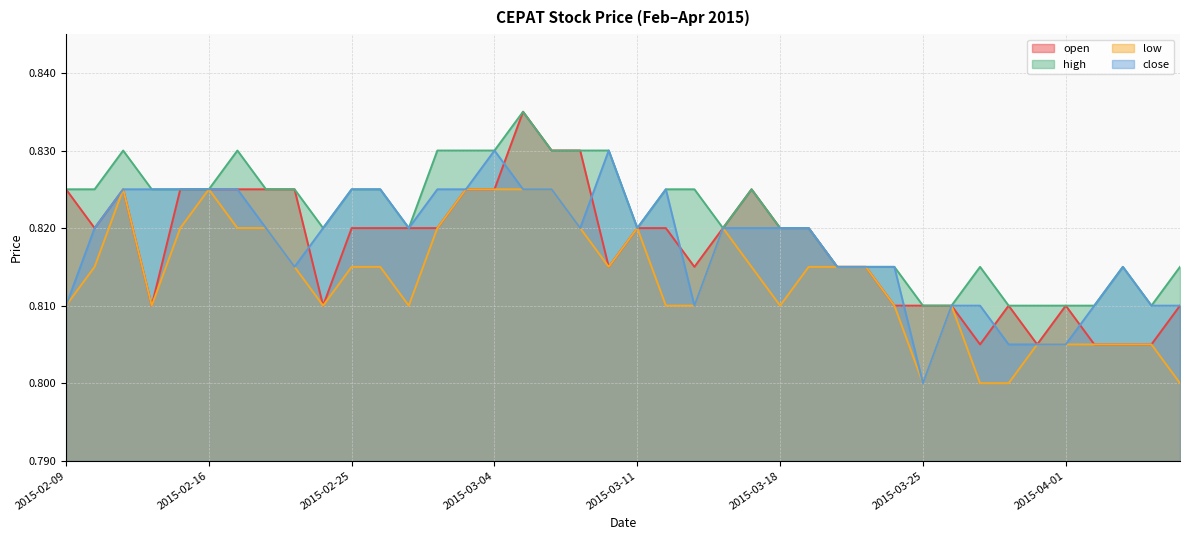

True or false: close and high cross at least once.

False